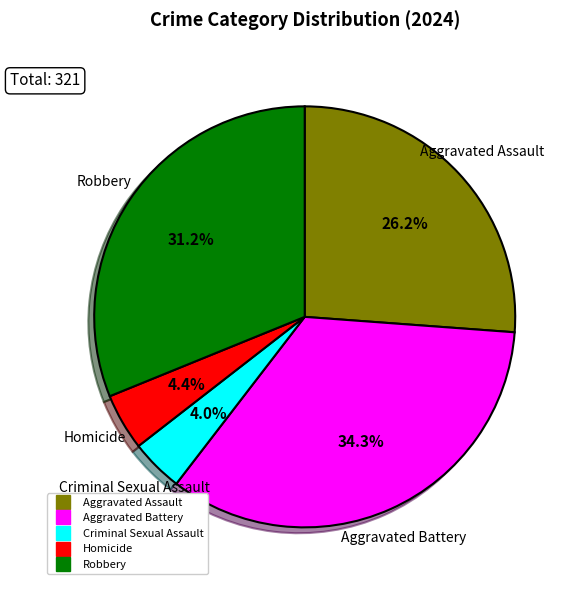

How many slices are in this pie chart?

5